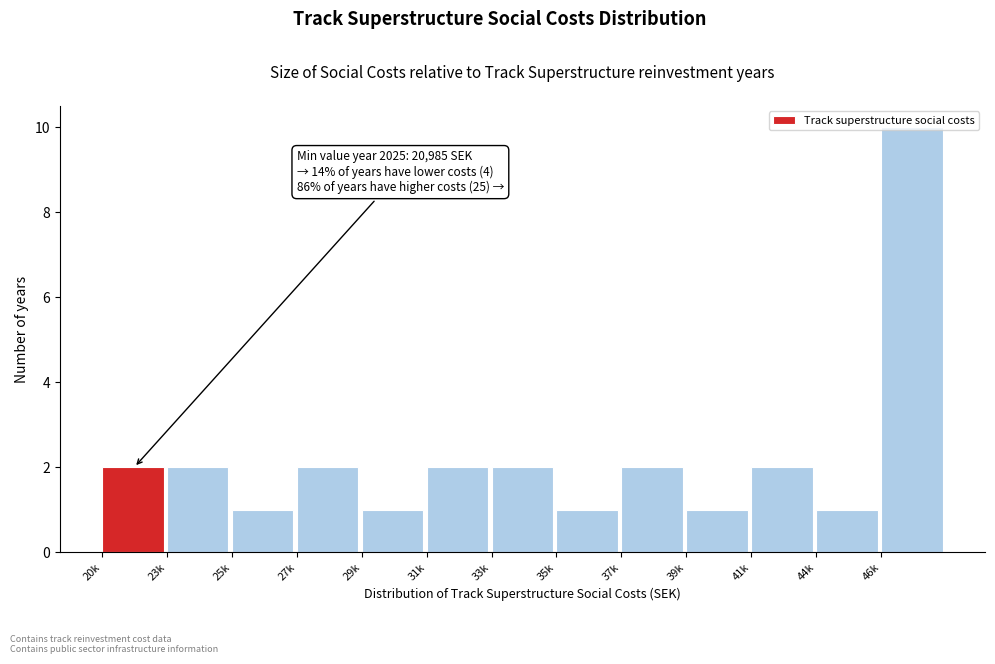

Between 27k and 29k, which is larger?

27k